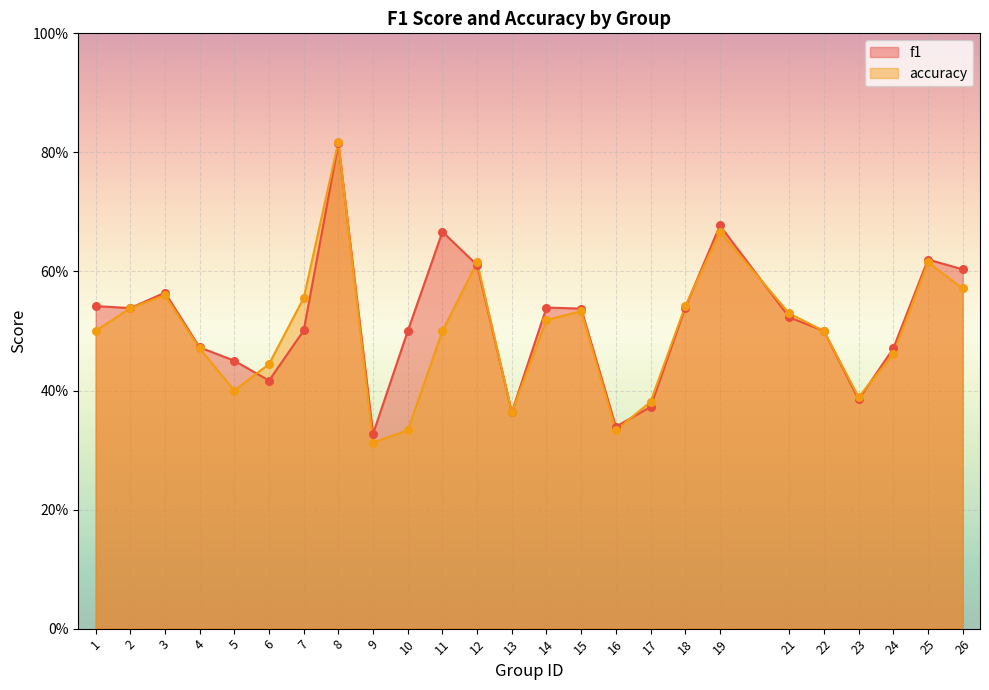

Which series contains the highest Y value?

accuracy